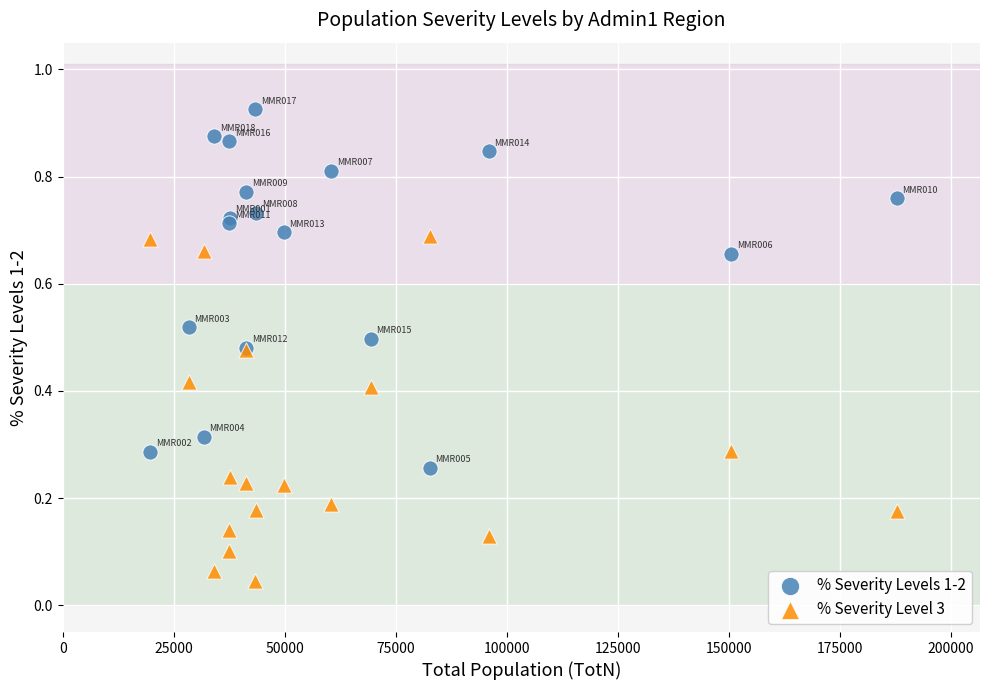

What are all the series names shown in the legend?

% Severity Levels 1-2, % Severity Level 3